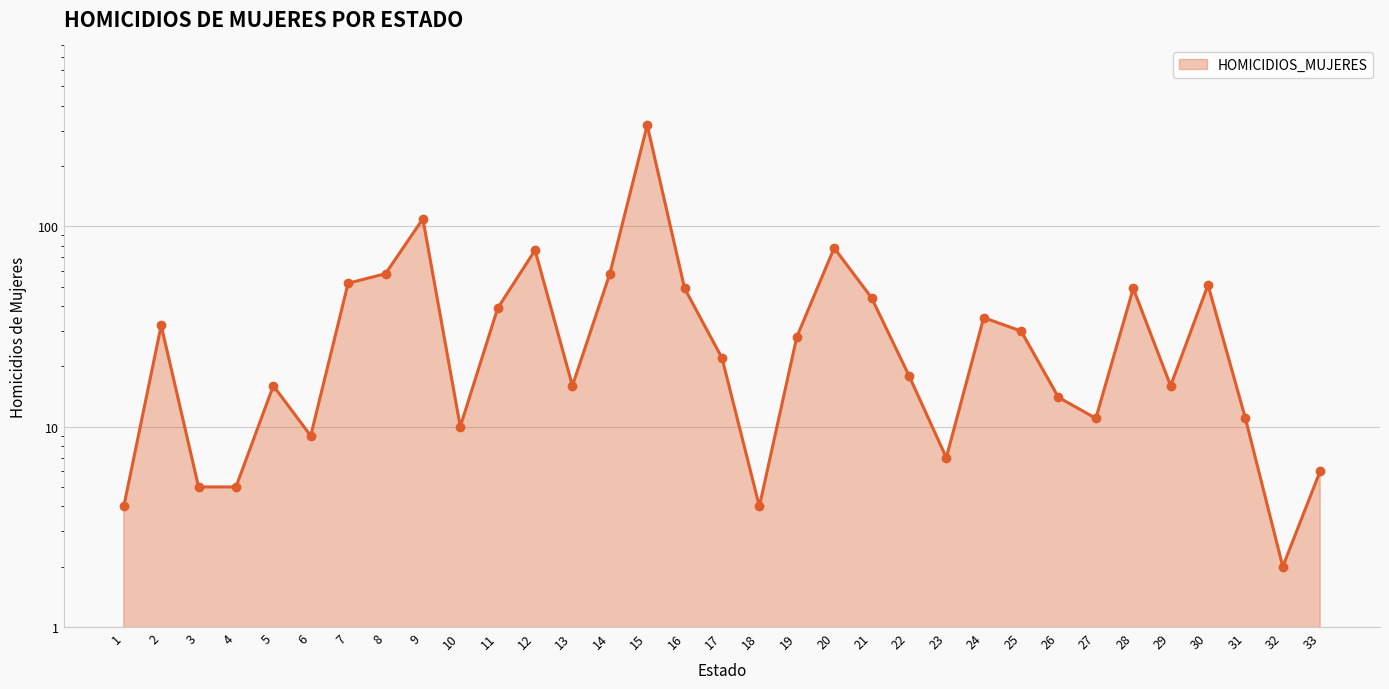

Approximately how many times larger is the value at 13 compared to 15?

0.1